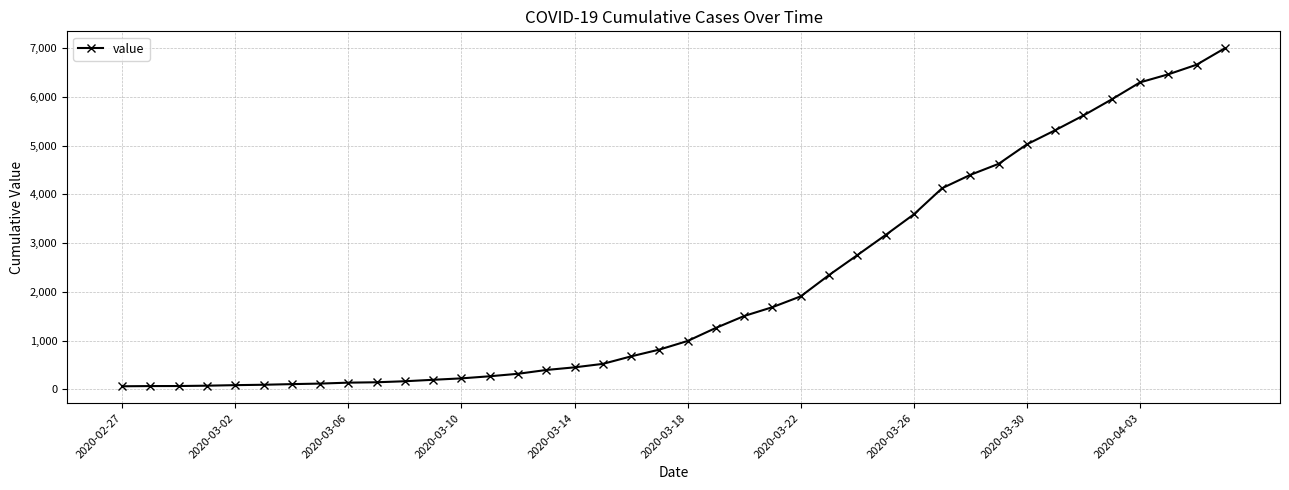

What is the greatest value displayed?

6995